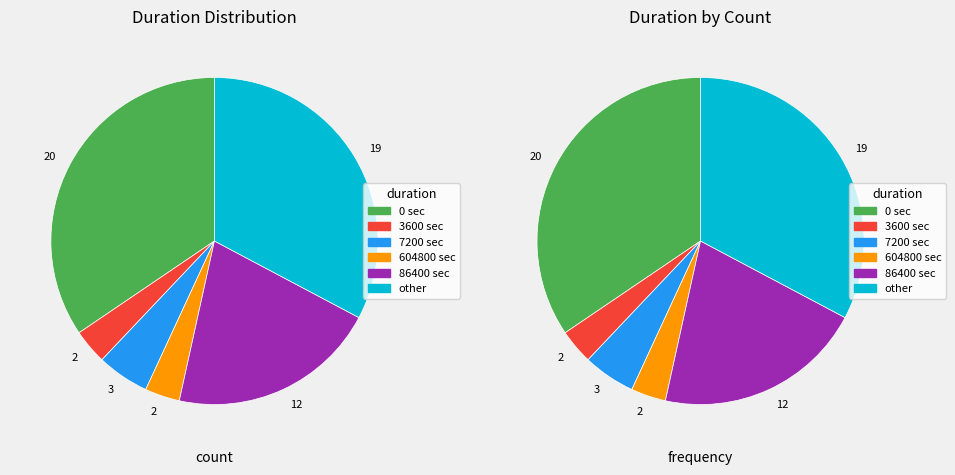

True or false: 604800 accounts for 1% of the total.

False